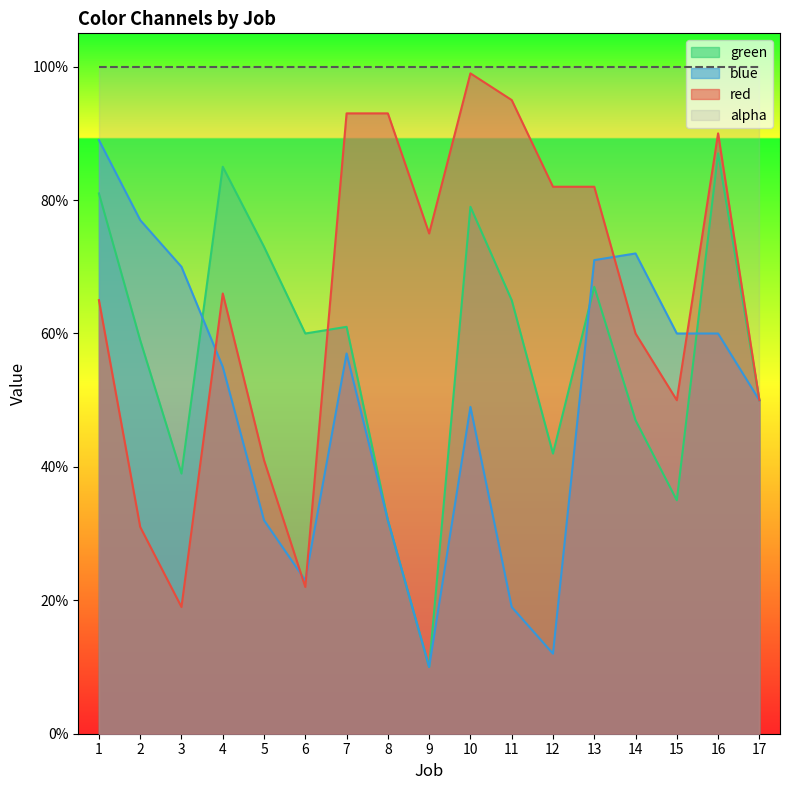

In green, how many points are lower than both neighbors (excluding endpoints)?

5